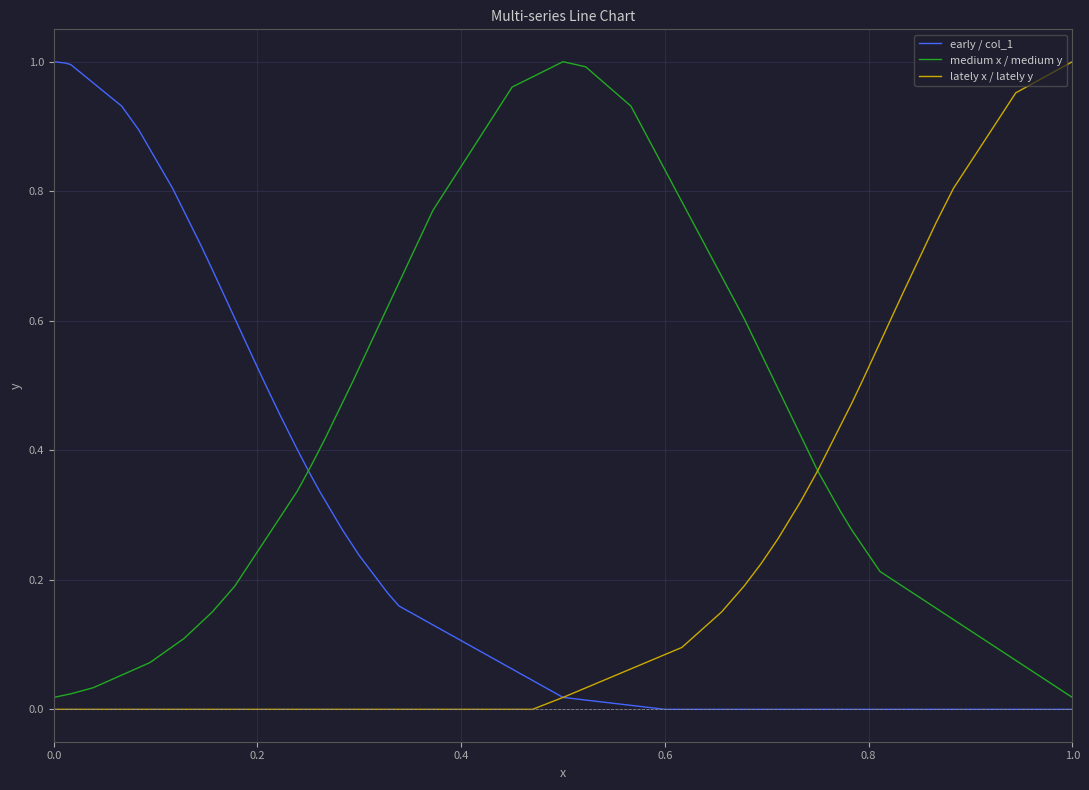

How many positive values does the lately x / lately y series have?

15